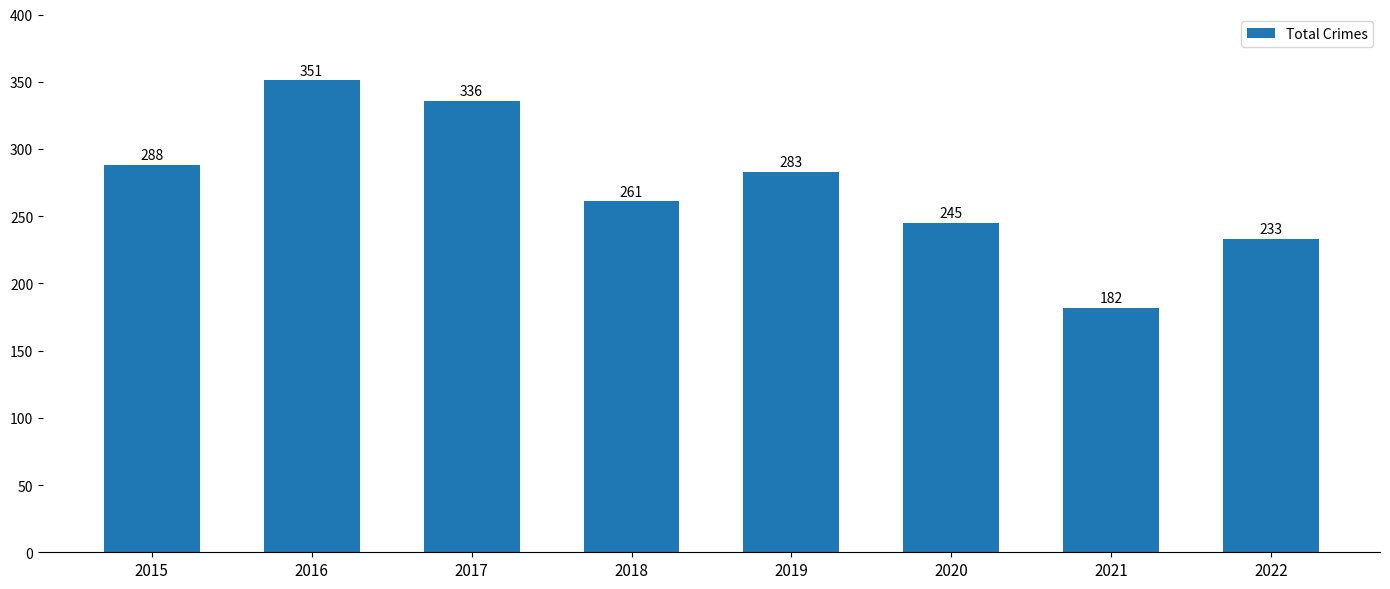

Reading left to right, what are all the values shown in this chart?

288	351	336	261	283	245	182	233